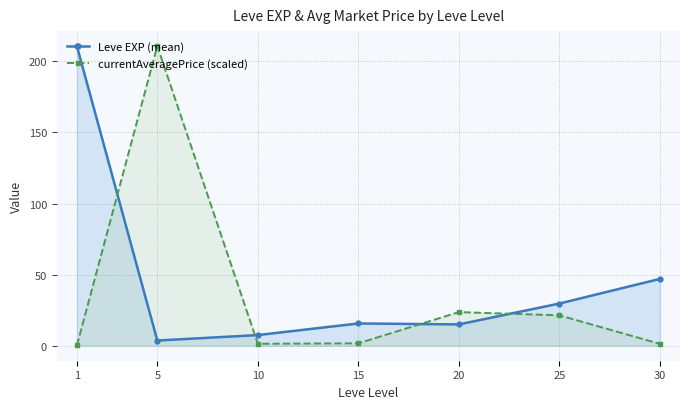

At how many categories does at least one series exceed 26?

4